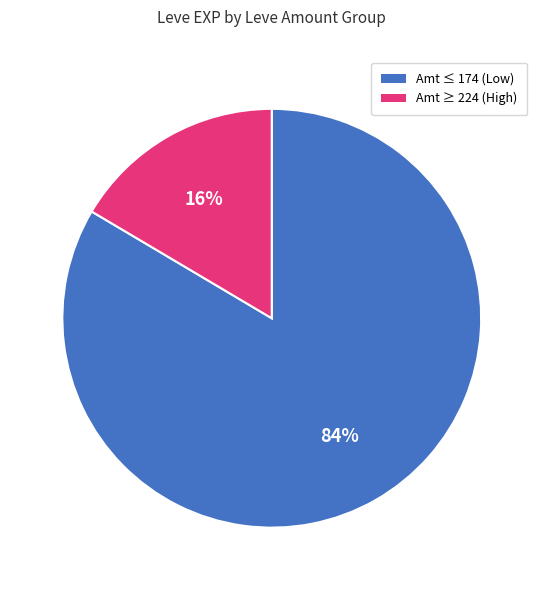

Is there any slice that represents more than half of the pie?

Yes